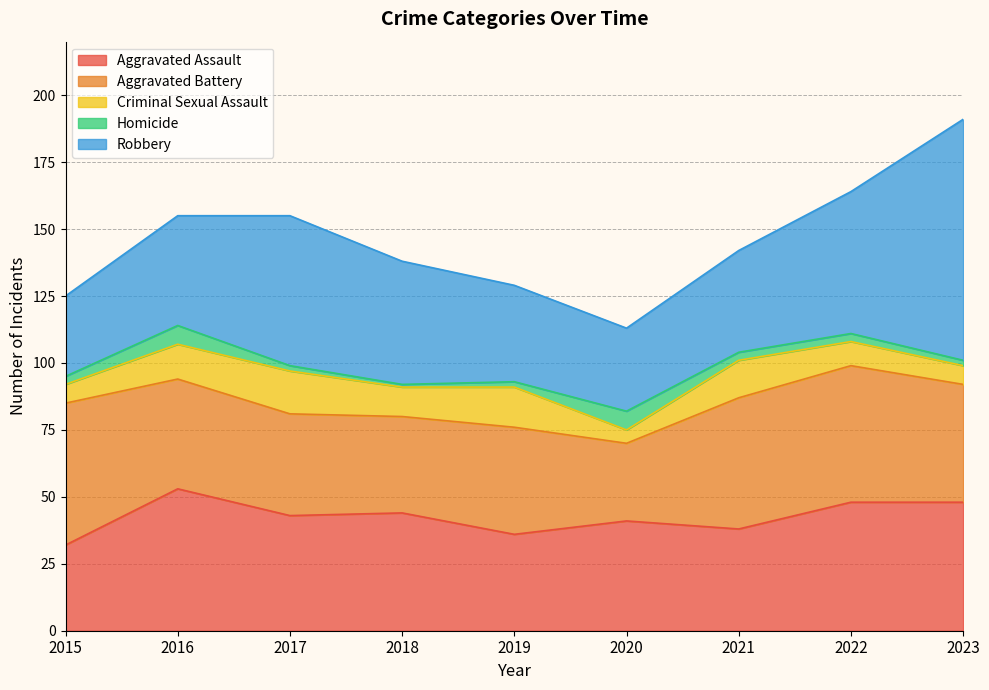

What is the value of the Aggravated Assault point at the 4th from the left?

44